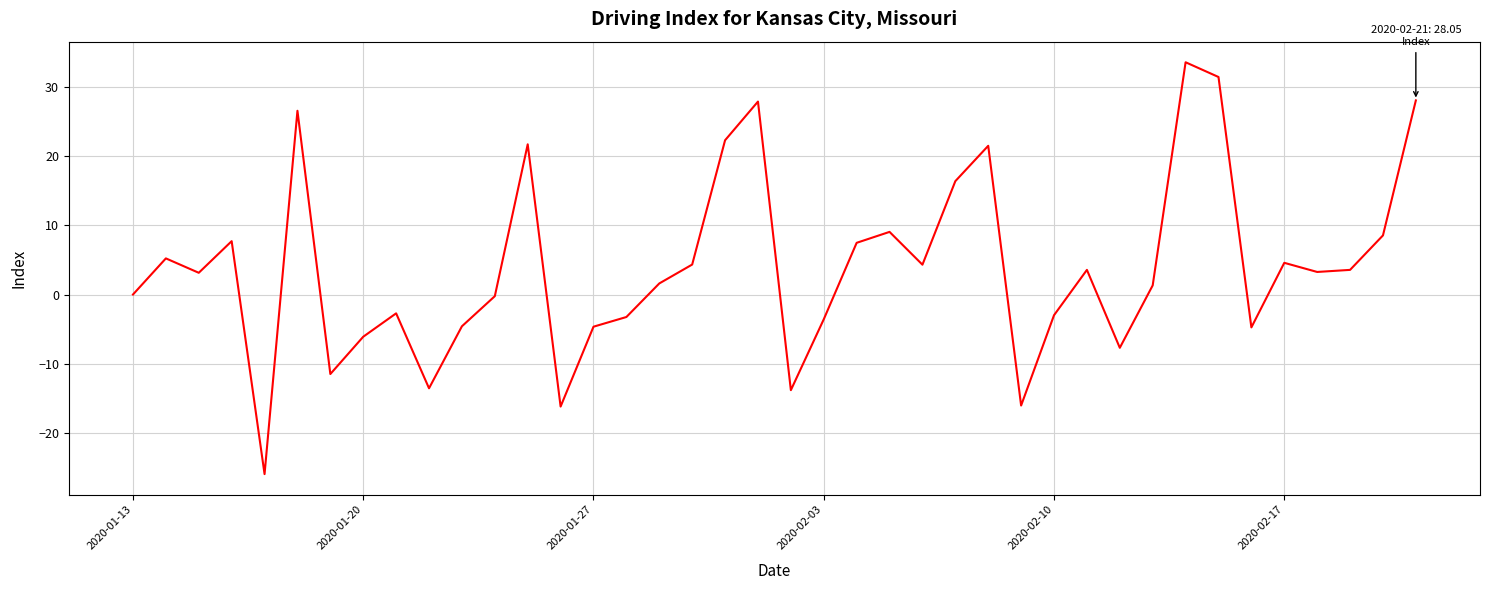

What is the greatest value displayed?

33.6